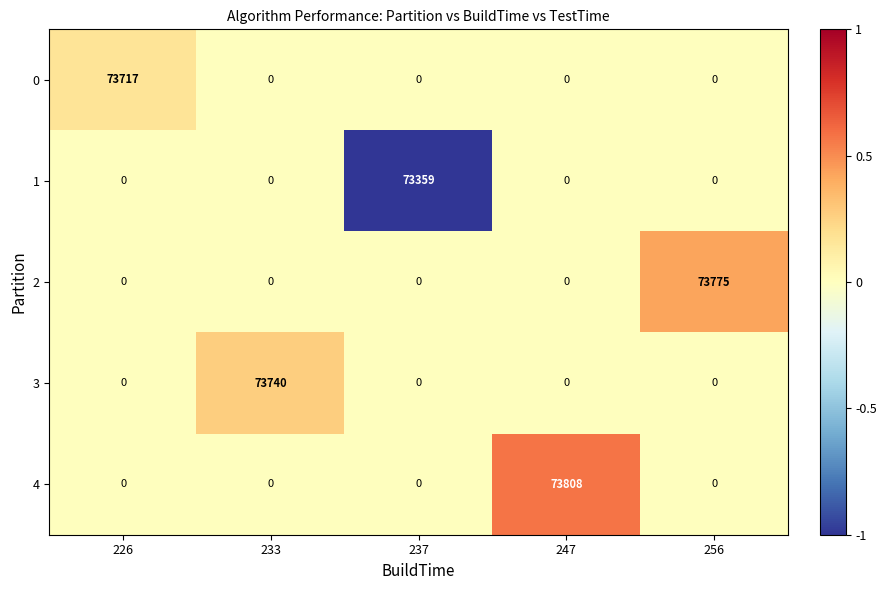

Between 247 and 256, which series saw the biggest shift?

4